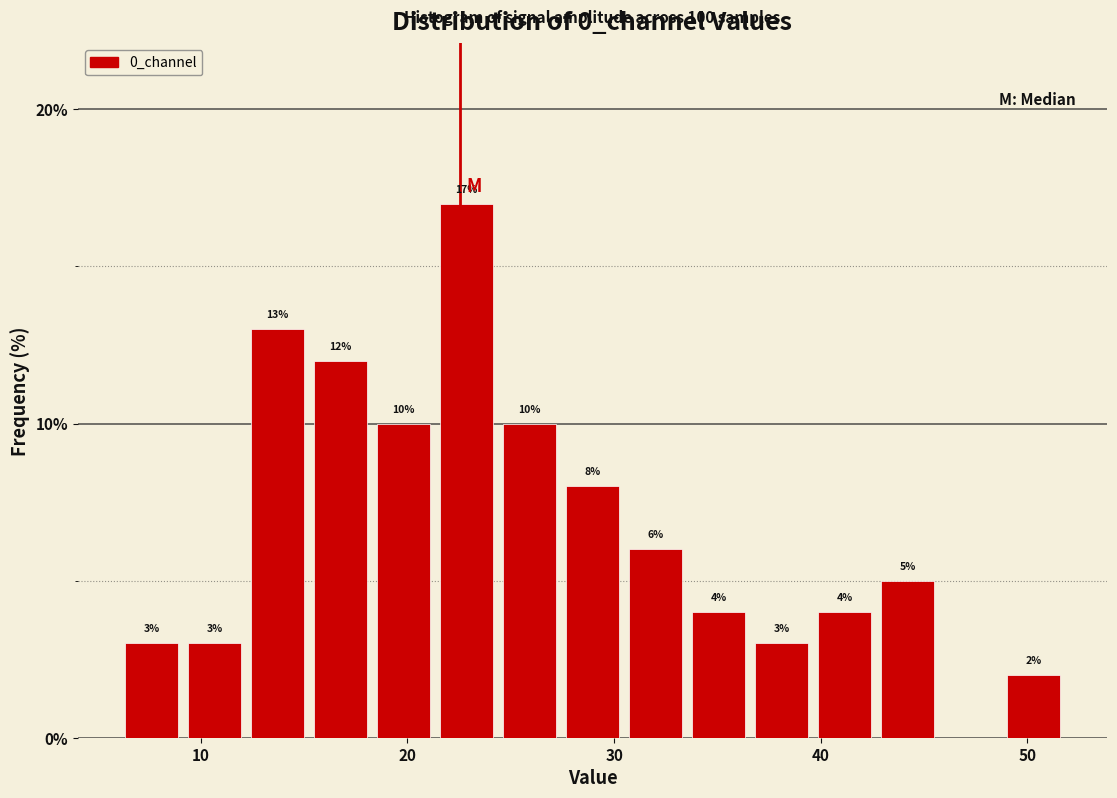

Read against the x-axis, roughly where is the centre of the tallest bar?

23